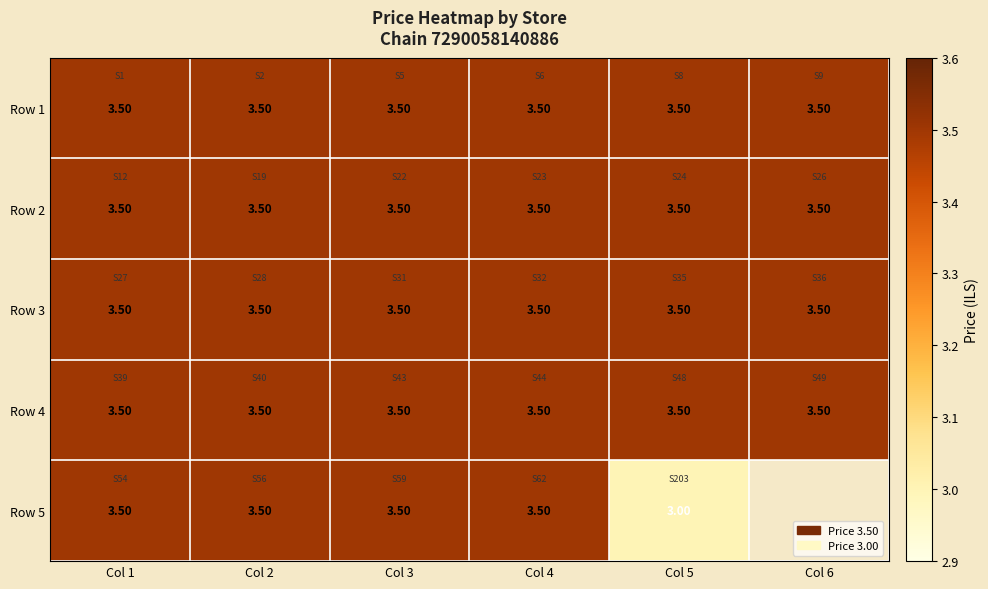

What is the greatest value displayed?

3.5